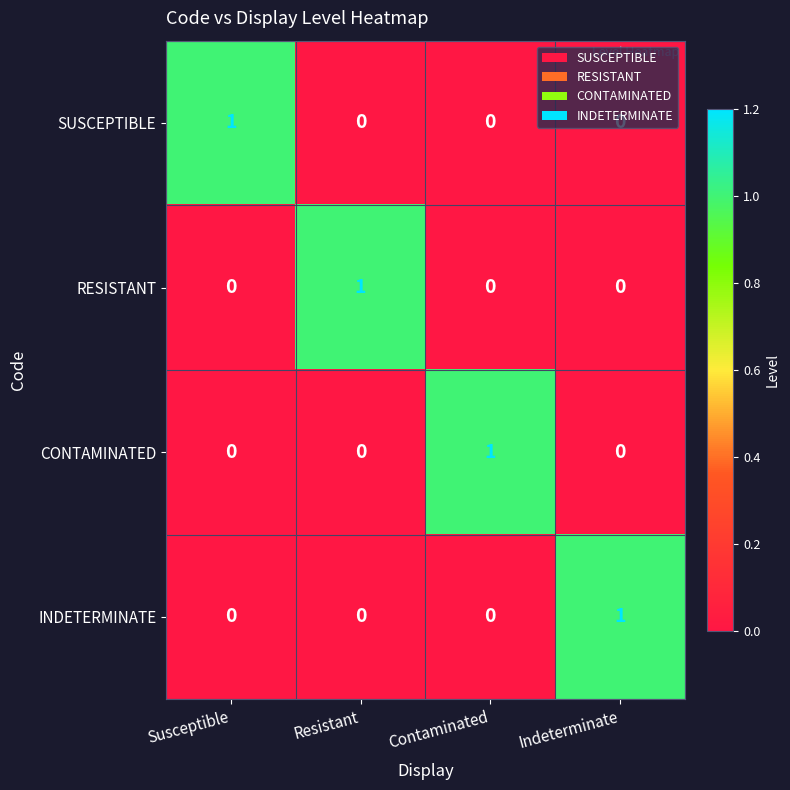

How many positive values does the SUSCEPTIBLE series have?

1